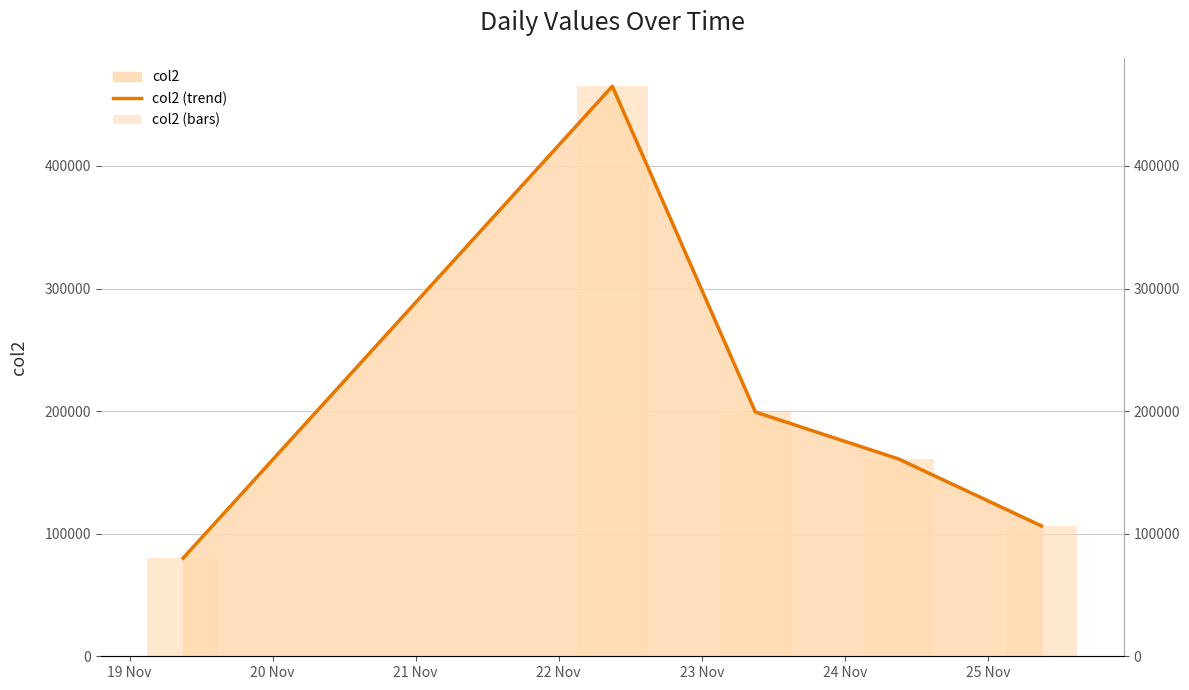

Which series has the widest spread of values?

col2 (trend)